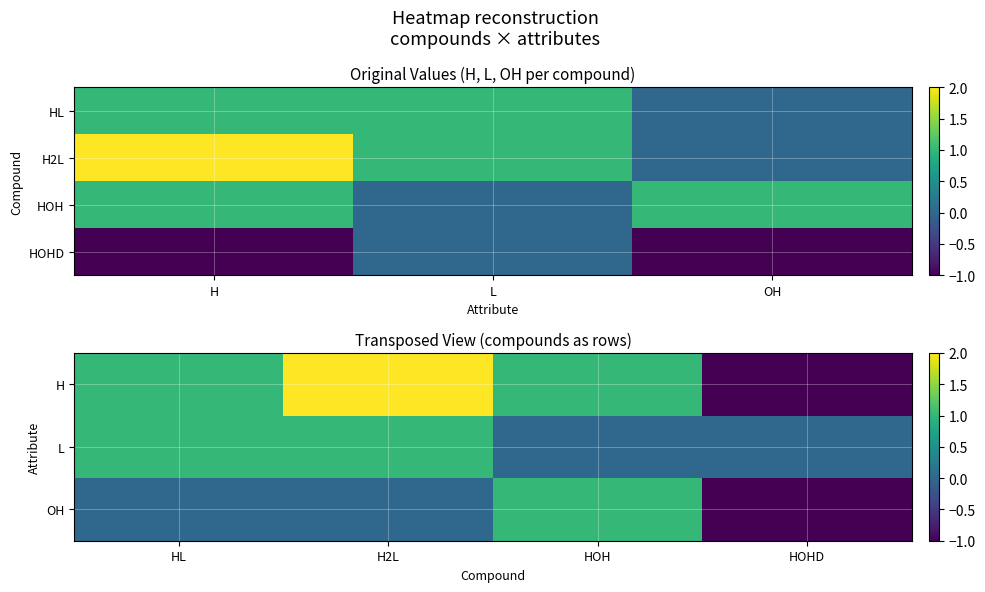

List the series in order of their peak value, lowest first.

HOHD, HL, HOH, H2L